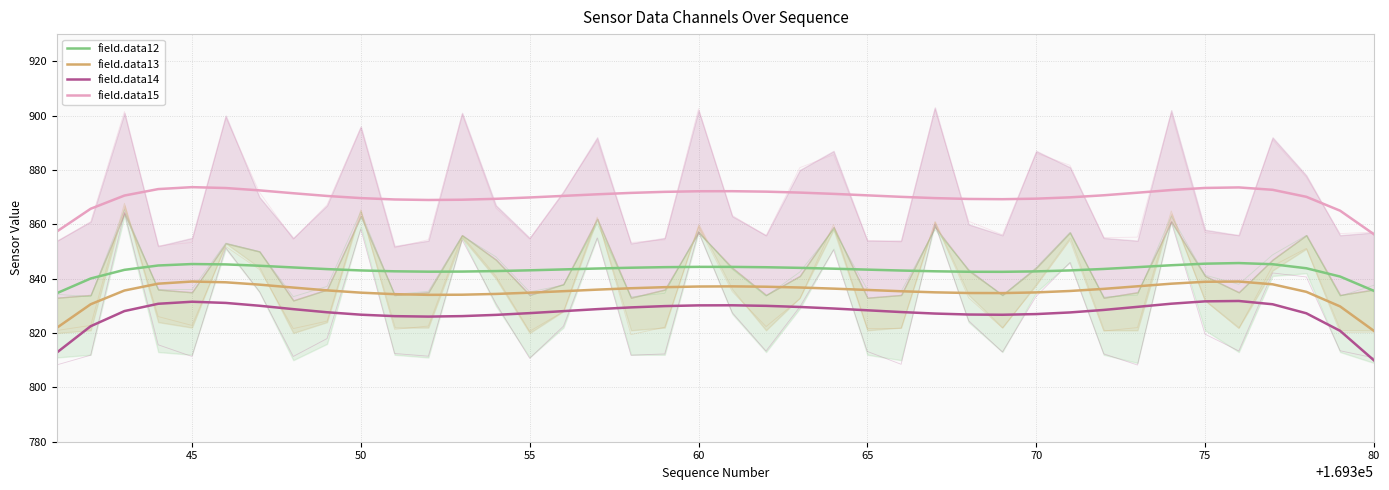

True or false: field.data14 has a value of 1158.6 at 18.

False